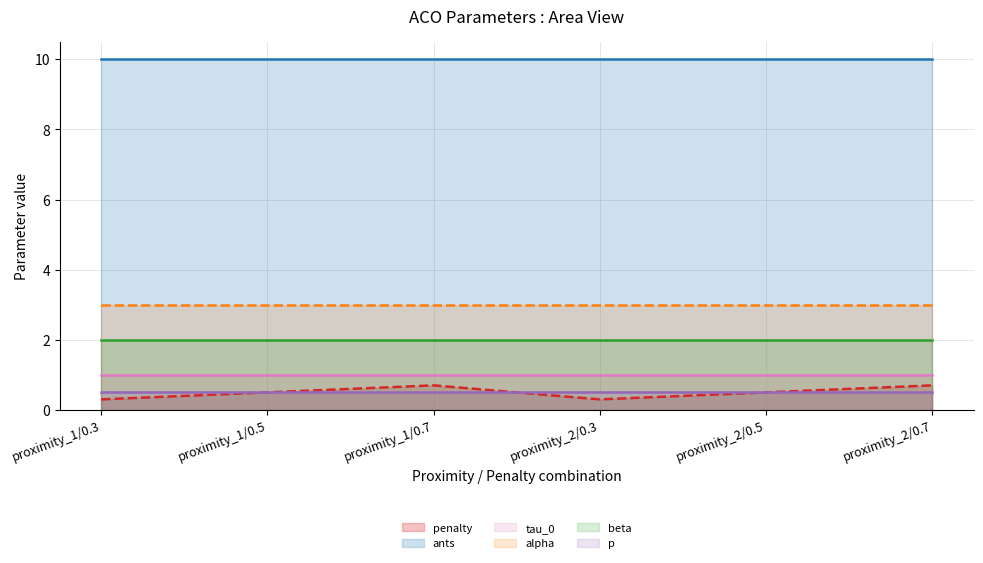

Reading left to right, list all the values displayed in this chart.

penalty (line): proximity_1/0.3=0.3	proximity_1/0.5=0.5	proximity_1/0.7=0.7	proximity_2/0.3=0.3	proximity_2/0.5=0.5	proximity_2/0.7=0.7
ants (line): proximity_1/0.3=10.0	proximity_1/0.5=10.0	proximity_1/0.7=10.0	proximity_2/0.3=10.0	proximity_2/0.5=10.0	proximity_2/0.7=10.0
tau_0 (line): proximity_1/0.3=1.0	proximity_1/0.5=1.0	proximity_1/0.7=1.0	proximity_2/0.3=1.0	proximity_2/0.5=1.0	proximity_2/0.7=1.0
alpha (line): proximity_1/0.3=3.0	proximity_1/0.5=3.0	proximity_1/0.7=3.0	proximity_2/0.3=3.0	proximity_2/0.5=3.0	proximity_2/0.7=3.0
beta (line): proximity_1/0.3=2.0	proximity_1/0.5=2.0	proximity_1/0.7=2.0	proximity_2/0.3=2.0	proximity_2/0.5=2.0	proximity_2/0.7=2.0
p (line): proximity_1/0.3=0.5	proximity_1/0.5=0.5	proximity_1/0.7=0.5	proximity_2/0.3=0.5	proximity_2/0.5=0.5	proximity_2/0.7=0.5